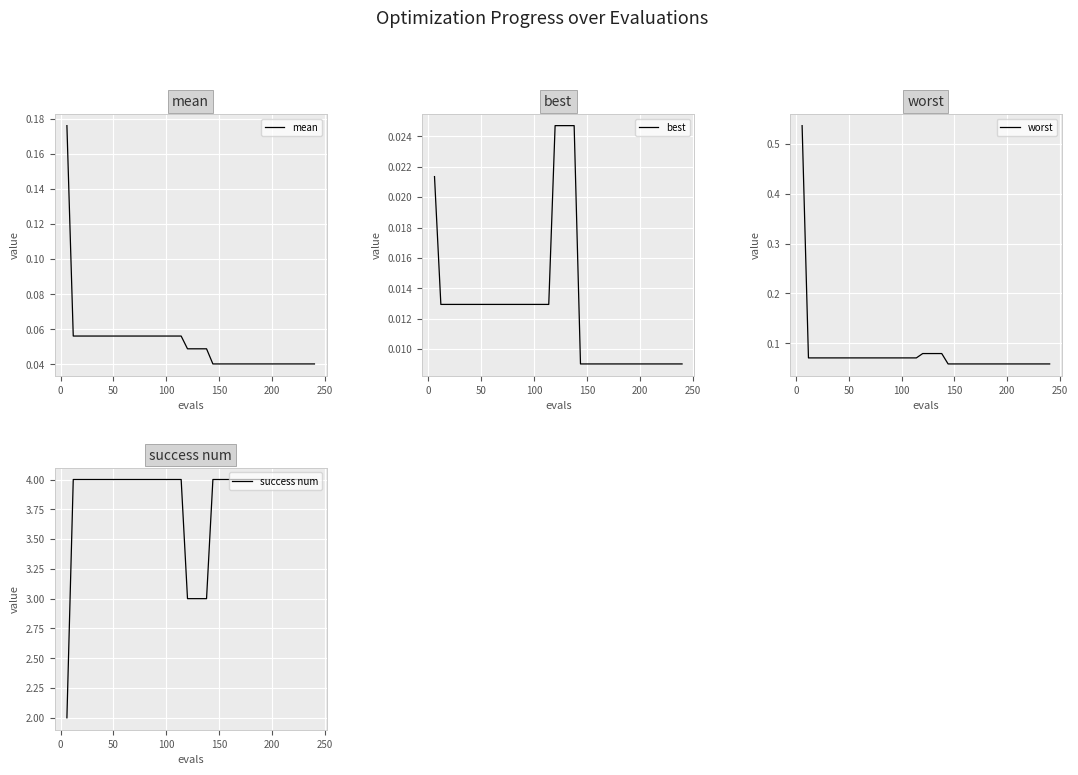

Reading left to right, extract all data points from this chart.

mean: 0.2	0.1	0.1	0.1	0.1	0.1	0.1	0.1	0.1	0.1	0.1	0.1	0.1	0.1	0.1	0.1	0.1	0.1	0.1	0.0	0.0	0.0	0.0	0.0	0.0	0.0	0.0	0.0	0.0	0.0	0.0	0.0	0.0	0.0	0.0	0.0	0.0	0.0	0.0	0.0
best: 0.0	0.0	0.0	0.0	0.0	0.0	0.0	0.0	0.0	0.0	0.0	0.0	0.0	0.0	0.0	0.0	0.0	0.0	0.0	0.0	0.0	0.0	0.0	0.0	0.0	0.0	0.0	0.0	0.0	0.0	0.0	0.0	0.0	0.0	0.0	0.0	0.0	0.0	0.0	0.0
worst: 0.5	0.1	0.1	0.1	0.1	0.1	0.1	0.1	0.1	0.1	0.1	0.1	0.1	0.1	0.1	0.1	0.1	0.1	0.1	0.1	0.1	0.1	0.1	0.1	0.1	0.1	0.1	0.1	0.1	0.1	0.1	0.1	0.1	0.1	0.1	0.1	0.1	0.1	0.1	0.1
success num: 2.0	4.0	4.0	4.0	4.0	4.0	4.0	4.0	4.0	4.0	4.0	4.0	4.0	4.0	4.0	4.0	4.0	4.0	4.0	3.0	3.0	3.0	3.0	4.0	4.0	4.0	4.0	4.0	4.0	4.0	4.0	4.0	4.0	4.0	4.0	4.0	4.0	4.0	4.0	4.0